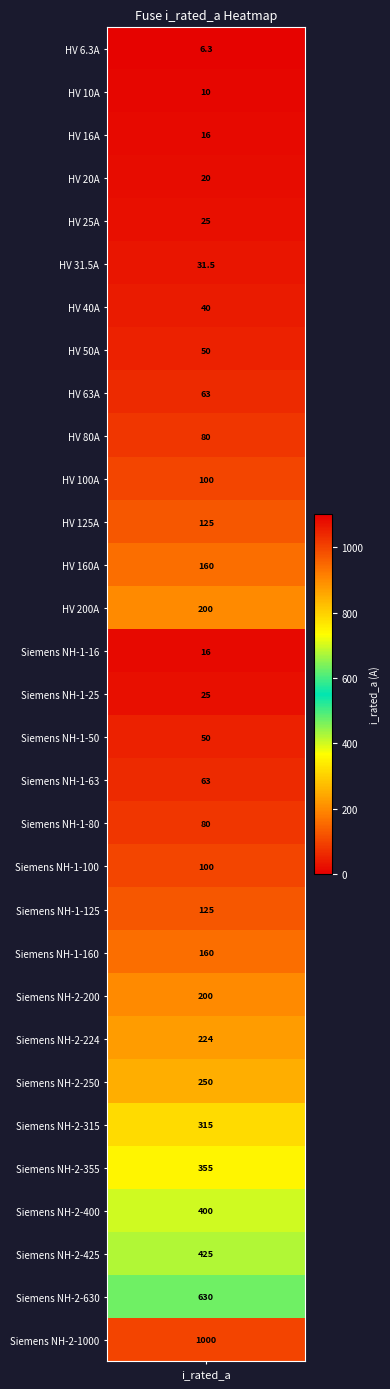

What is the maximum value shown in the chart?

1000.0